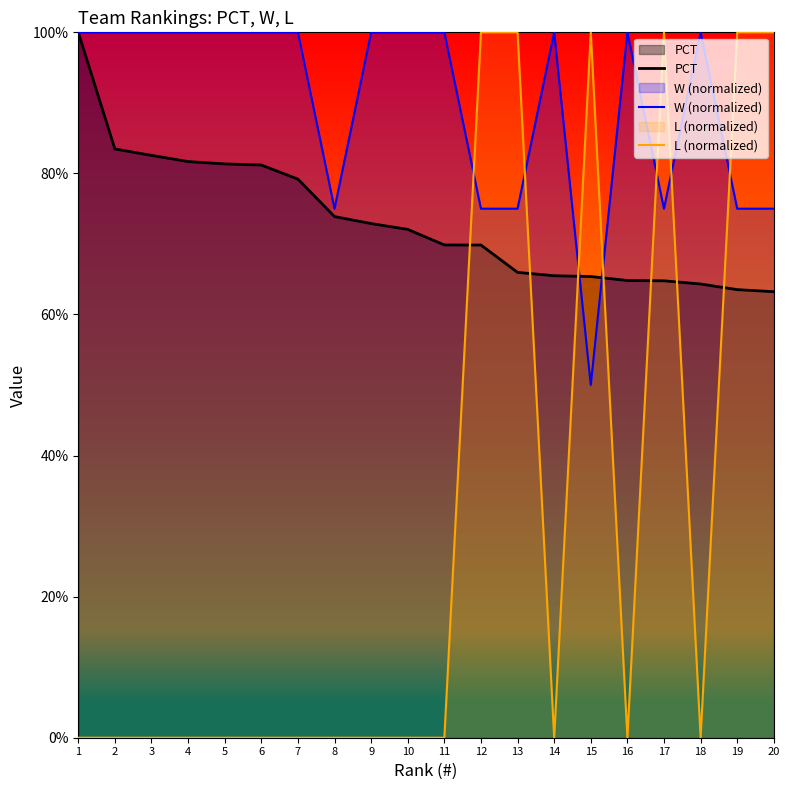

Where is the first local maximum for W (normalized)?

14